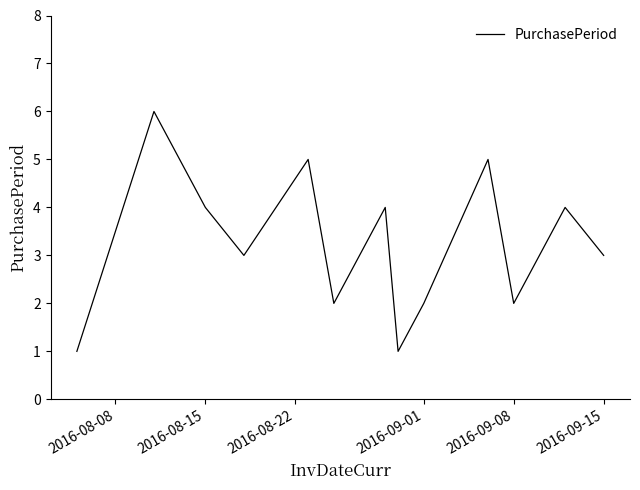

What is the maximum value shown in the chart?

6